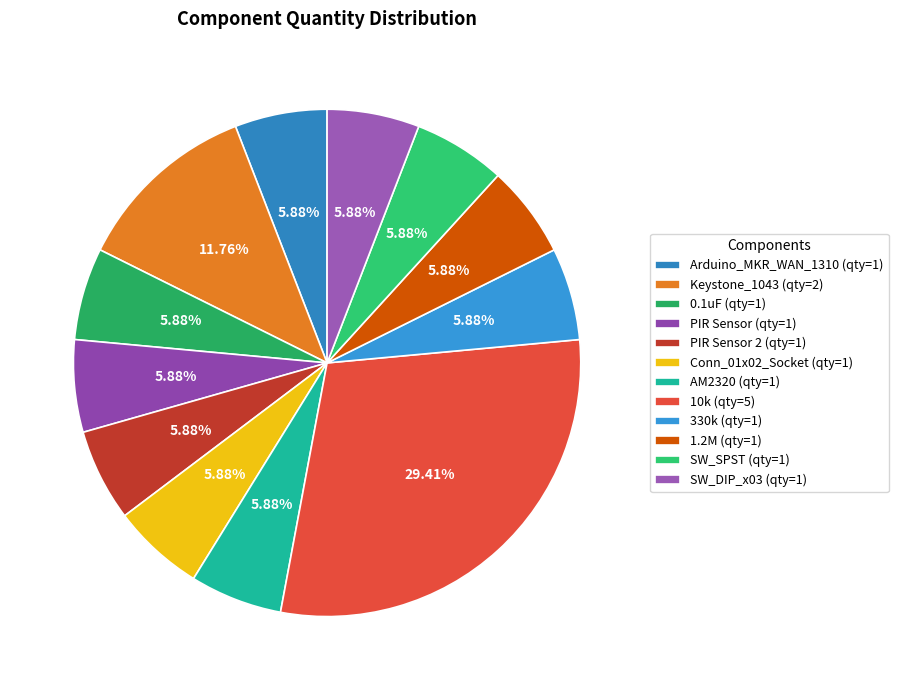

Count the number of slices in the pie.

12